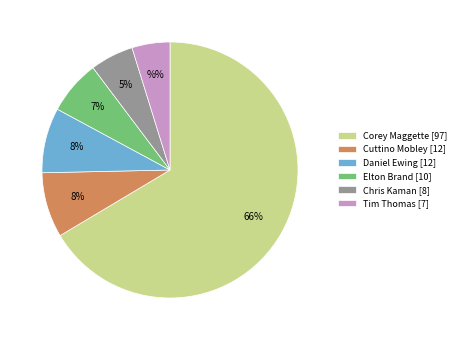

Which has a higher value, Daniel Ewing [12] or Chris Kaman [8]?

Daniel Ewing [12]